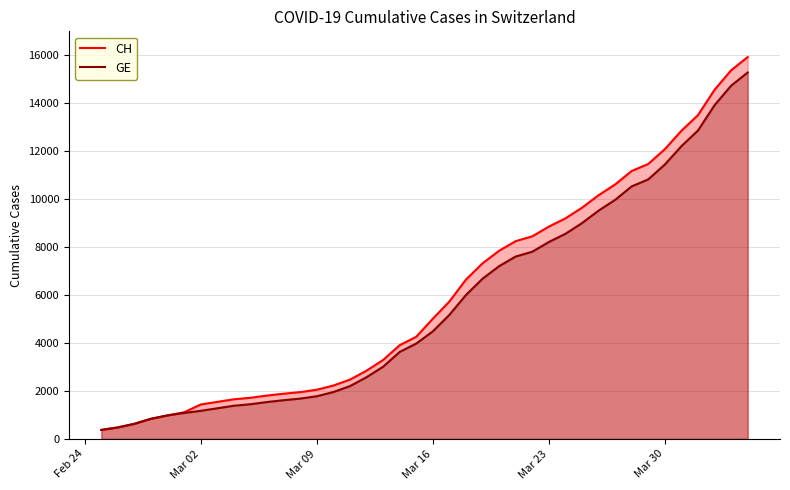

Does the chart display data point markers on the line(s)?

No